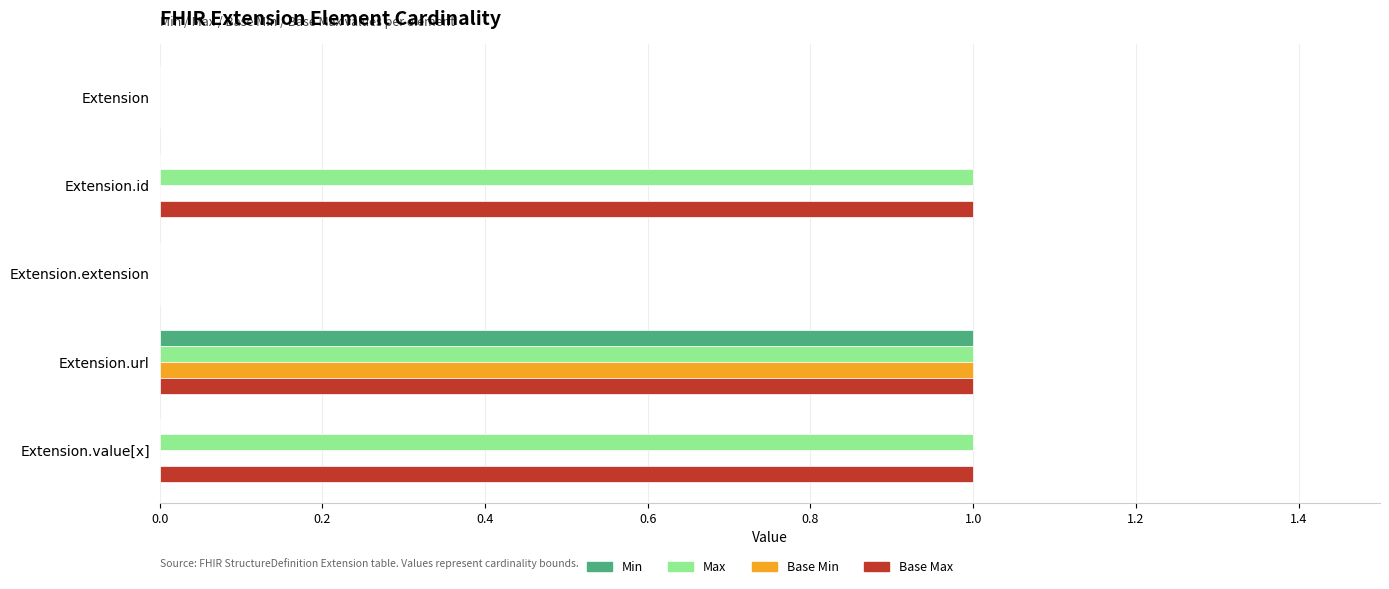

Is the value of Max at Extension.url greater than the value of Base Min at Extension?

Yes